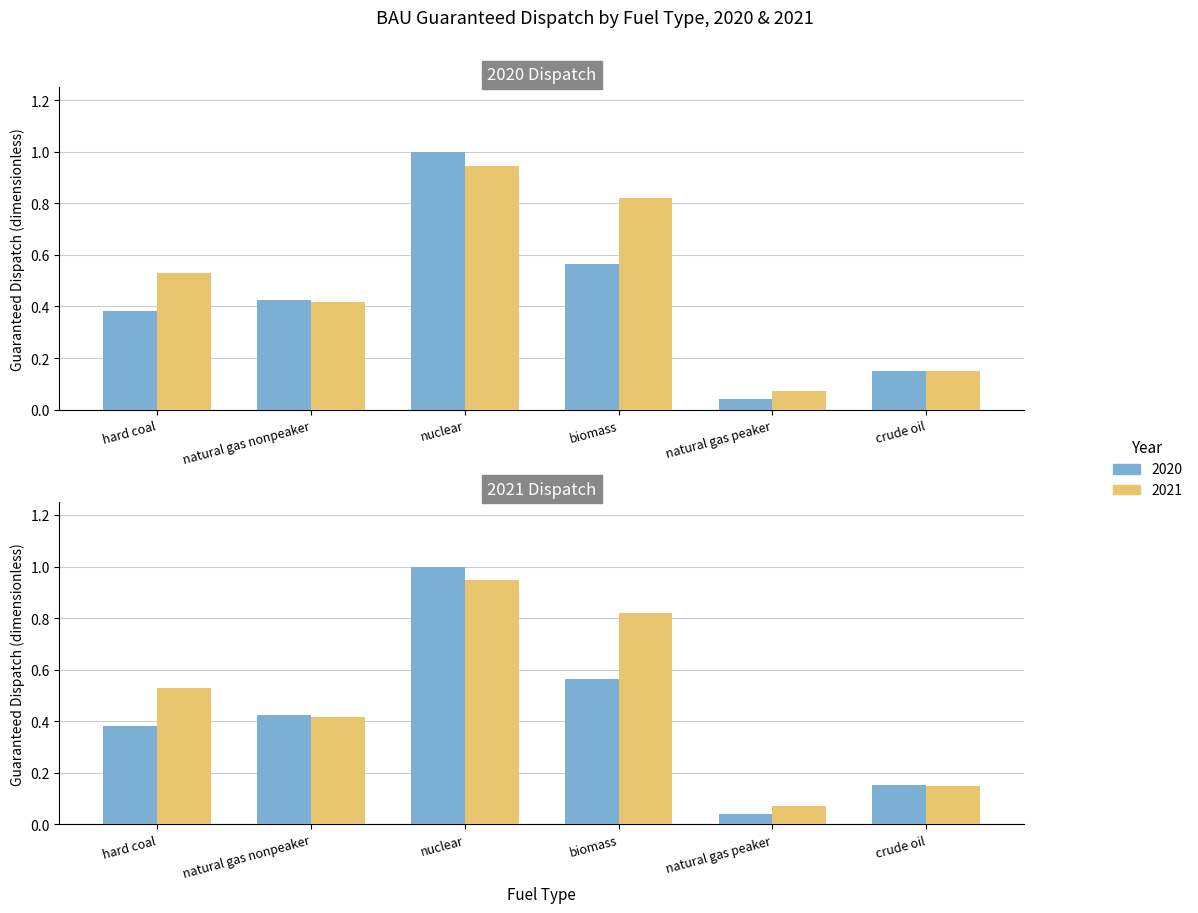

Reading left to right, what are all the values shown in this chart?

2020: hard coal=0.4	natural gas nonpeaker=0.4	nuclear=1.0	biomass=0.6	natural gas peaker=0.0	crude oil=0.2
2021: hard coal=0.5	natural gas nonpeaker=0.4	nuclear=0.9	biomass=0.8	natural gas peaker=0.1	crude oil=0.1